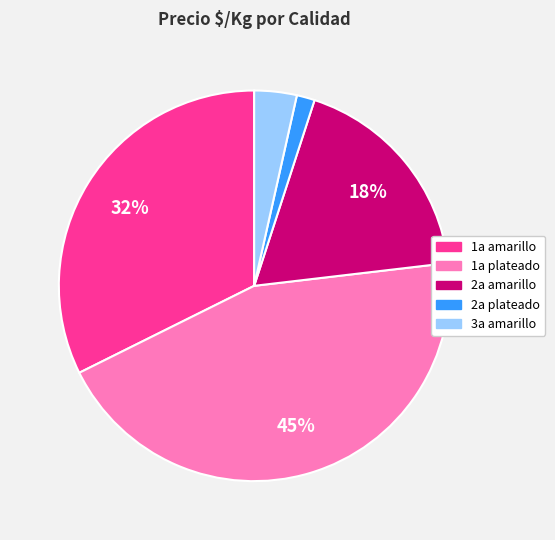

Does any single category account for the majority?

No